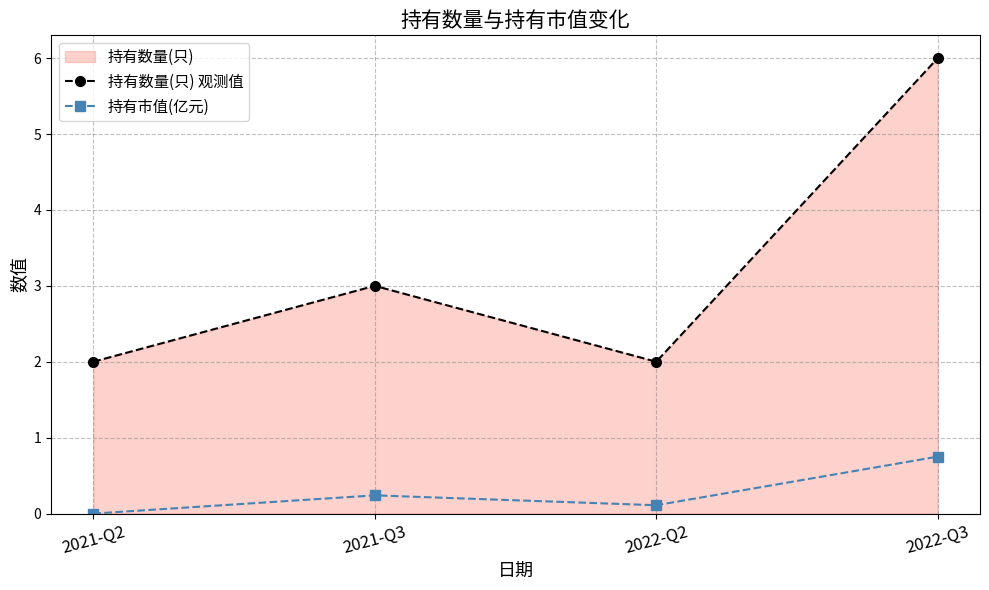

True or false: 持有数量(只) 观测值 and 持有市值(亿元) intersect in this chart.

False